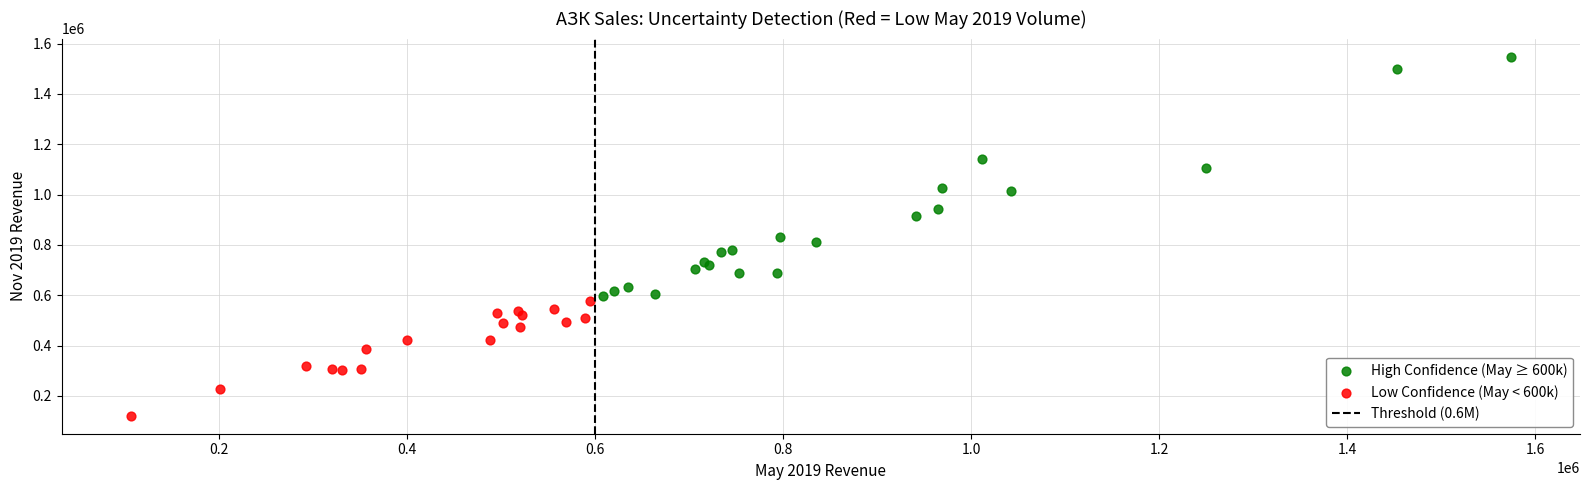

Which series reaches the minimum Y coordinate?

Low Confidence (May < 600k)